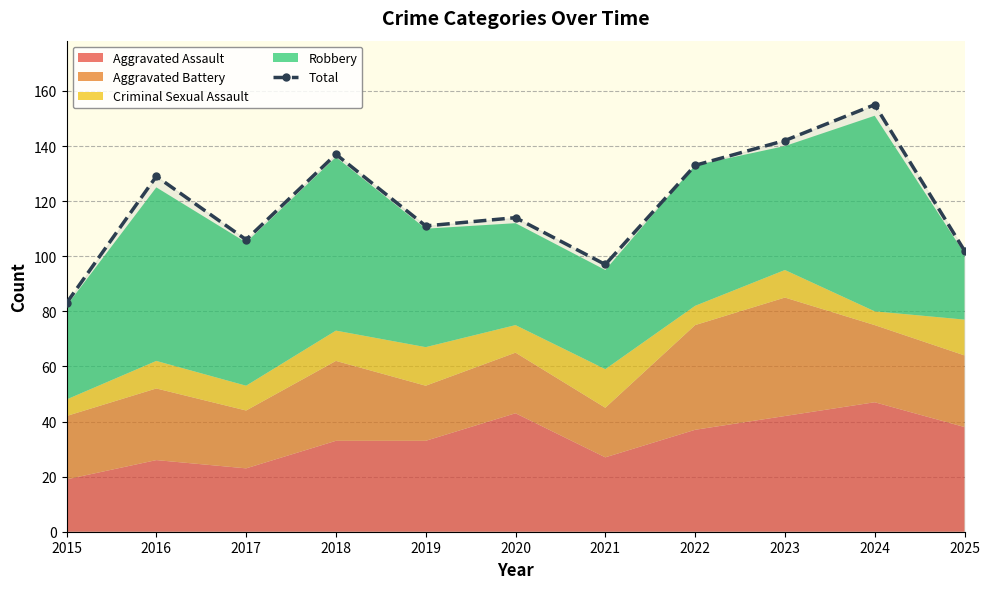

What is the value of the 6th point from the left?

114